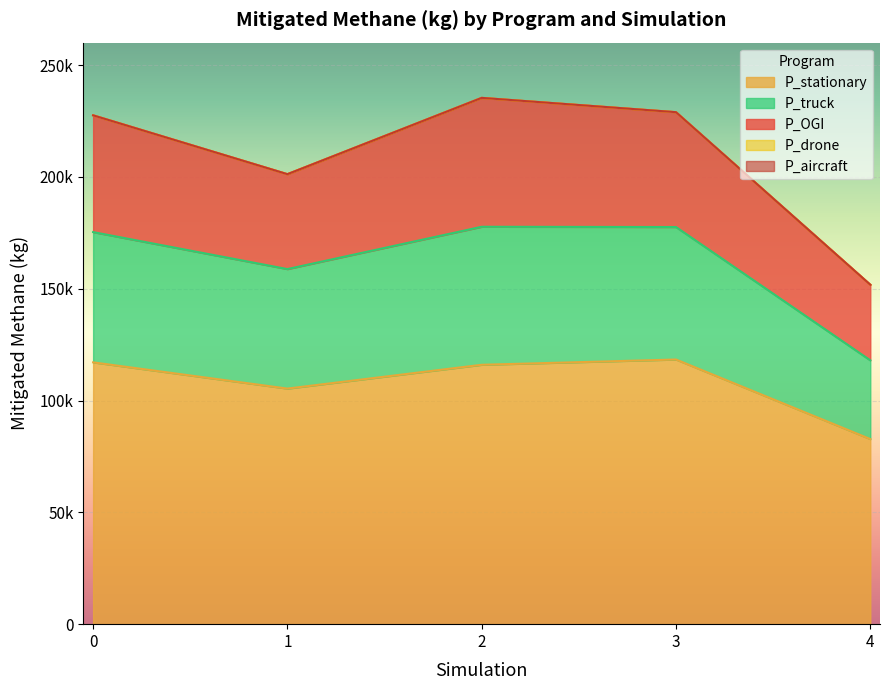

At which label does P_stationary reach its minimum?

4